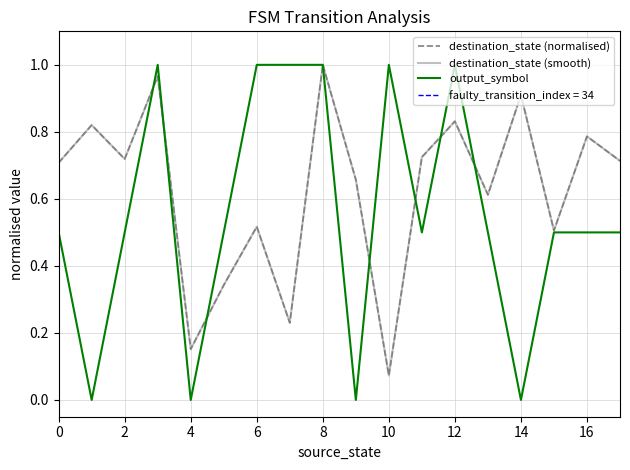

Reading right to left, transcribe all the data shown in this chart.

destination_state (normalised): 0.7	0.8	0.5	0.9	0.6	0.8	0.7	0.1	0.7	1.0	0.2	0.5	0.3	0.2	1.0	0.7	0.8	0.7
destination_state (smooth): 0.7	0.8	0.5	0.9	0.6	0.8	0.7	0.1	0.7	1.0	0.2	0.5	0.3	0.2	1.0	0.7	0.8	0.7
output_symbol: 0.5	0.5	0.5	0.0	0.5	1.0	0.5	1.0	0.0	1.0	1.0	1.0	0.5	0.0	1.0	0.5	0.0	0.5